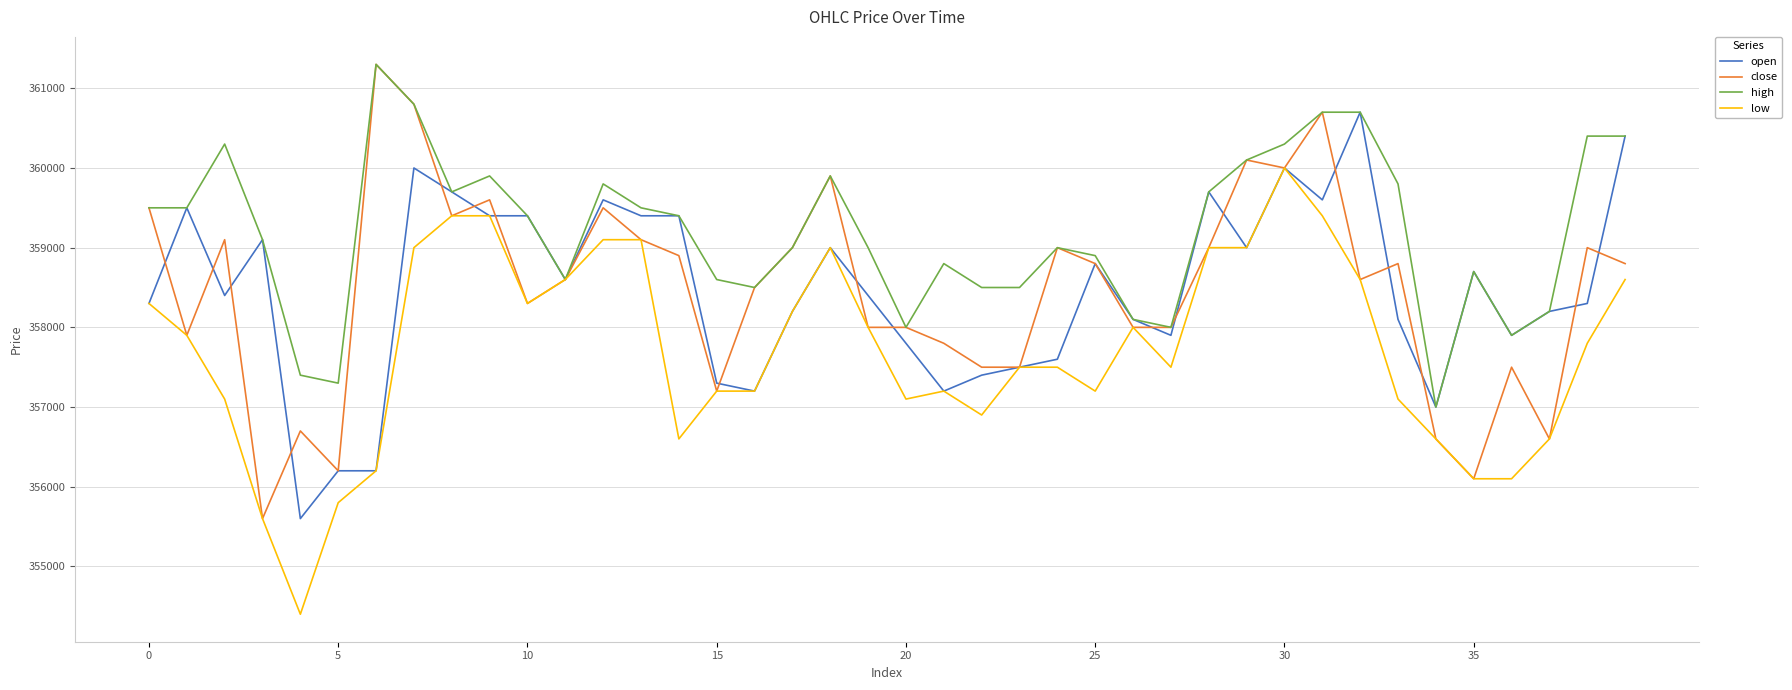

What is the maximum value shown in the chart?

361300